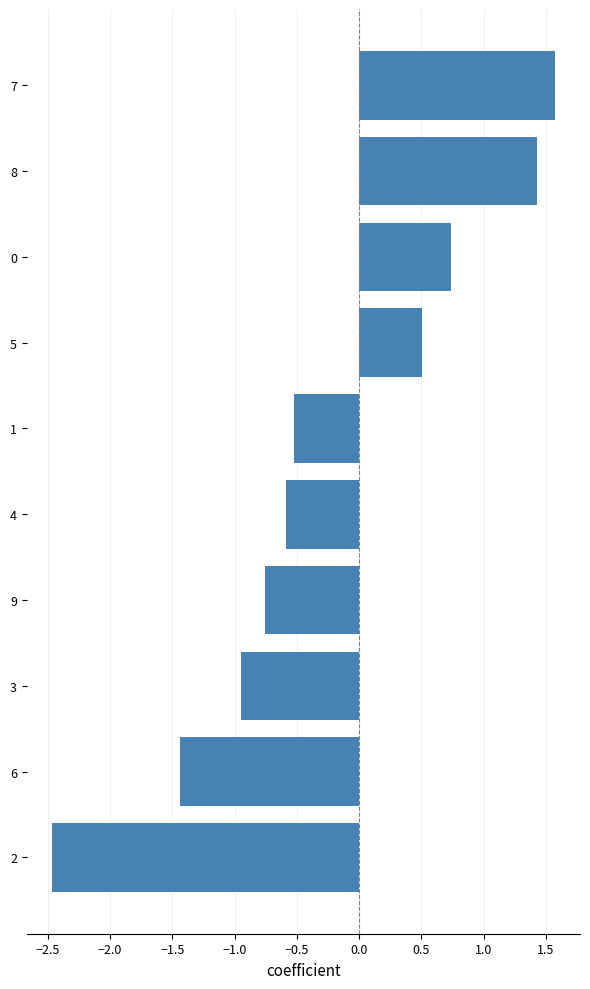

What is the maximum value shown in the chart?

1.6